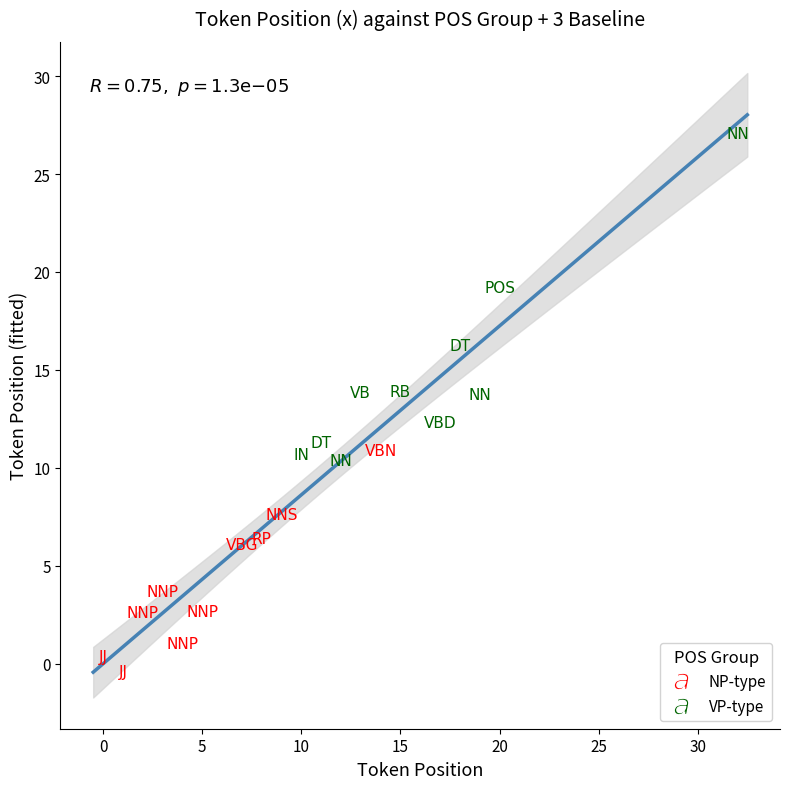

Which series reaches the minimum Y coordinate?

NP-type